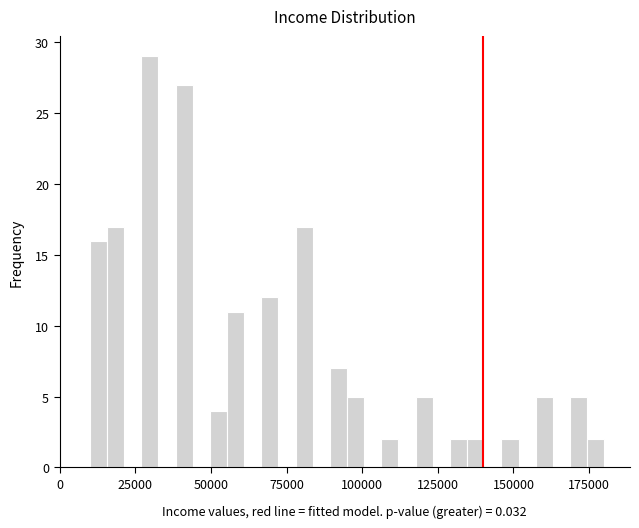

Around what value on the x-axis is the tallest bar? Give the approximate position of its centre, as read against the axis.

30000